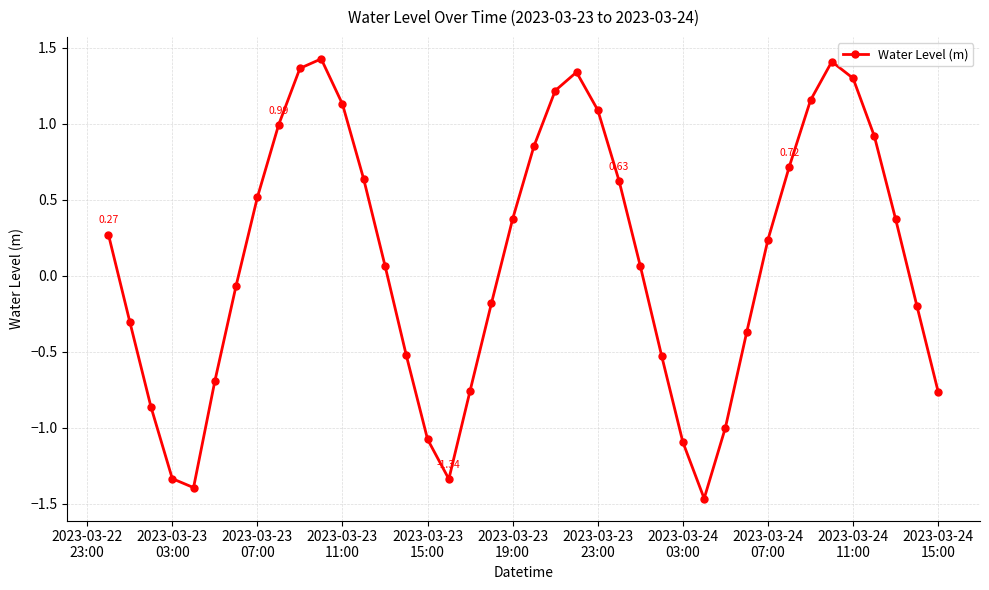

How many values are above zero?

22